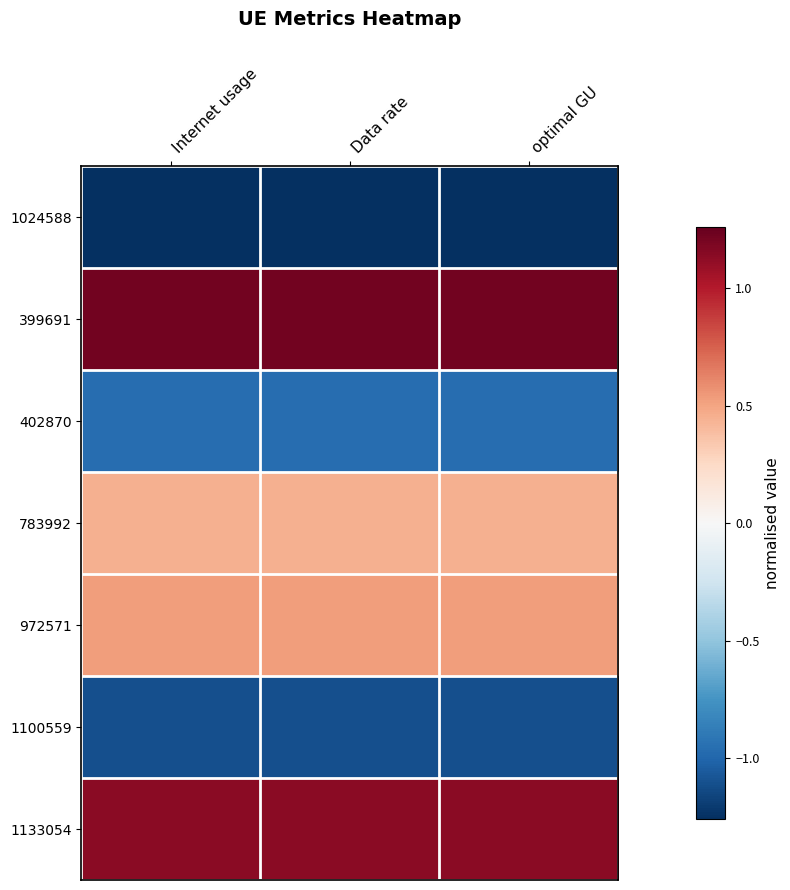

How many categories are shown in the chart?

3